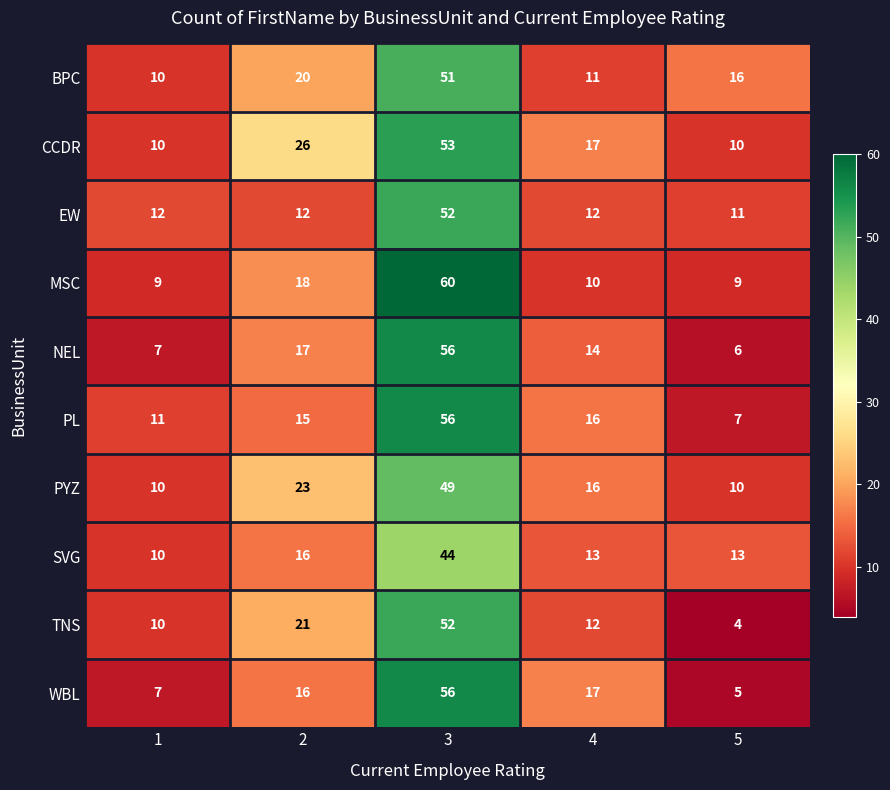

How many distinct data groups are displayed?

10